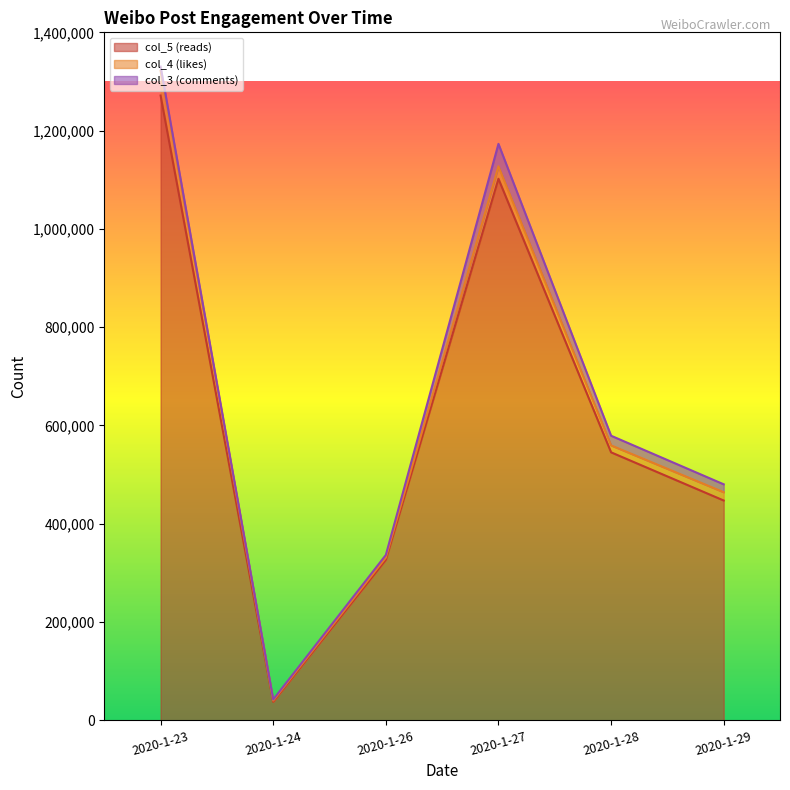

What is the total value across all series at 2020-1-26?

336303